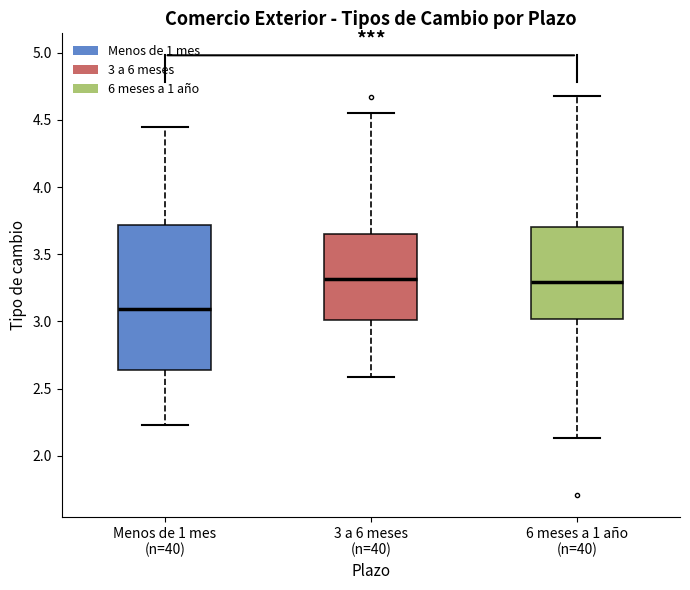

Reading left to right, transcribe this box plot: for each box, give where its median line is, the range the box spans, and where its two whiskers end, as read against the y-axis. The values are not printed on the chart, so give them approximately, as read against the axis.

Menos de 1 mes (n=40): median 3.10, box 2.65 to 3.70, whiskers 2.25 to 4.45
3 a 6 meses (n=40): median 3.30, box 3.00 to 3.65, whiskers 2.60 to 4.55
6 meses a 1 año (n=40): median 3.30, box 3.00 to 3.70, whiskers 2.15 to 4.70